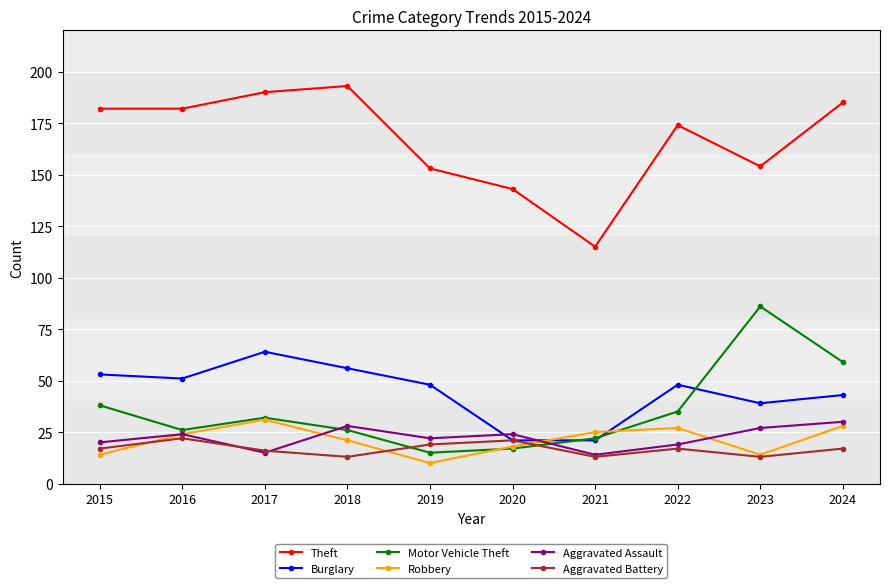

What is the difference between the highest and lowest values at 2023?

141